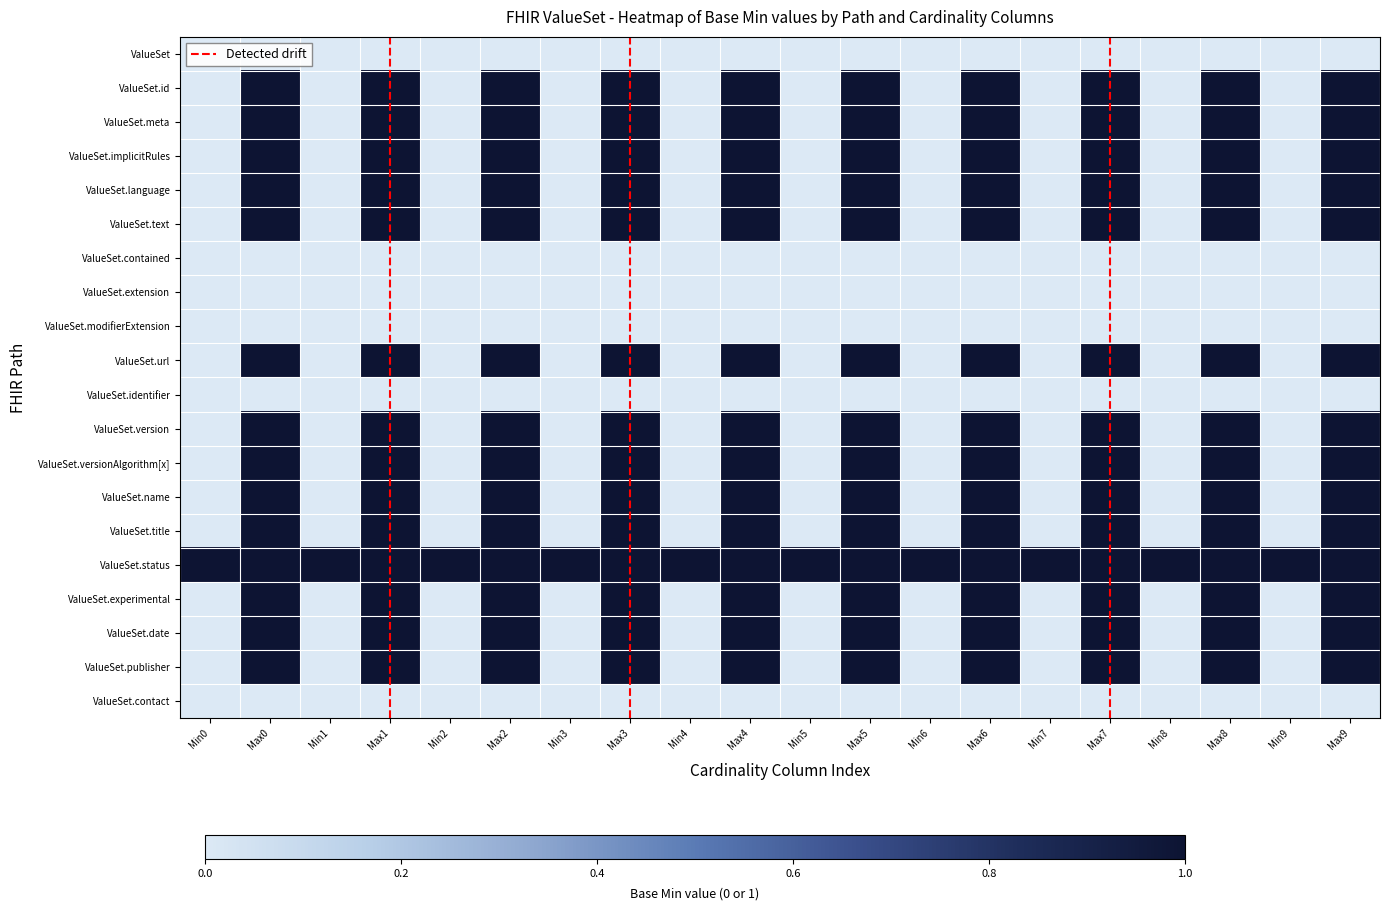

True or false: ValueSet.versionAlgorithm[x] has a value of -1 at Min9.

False